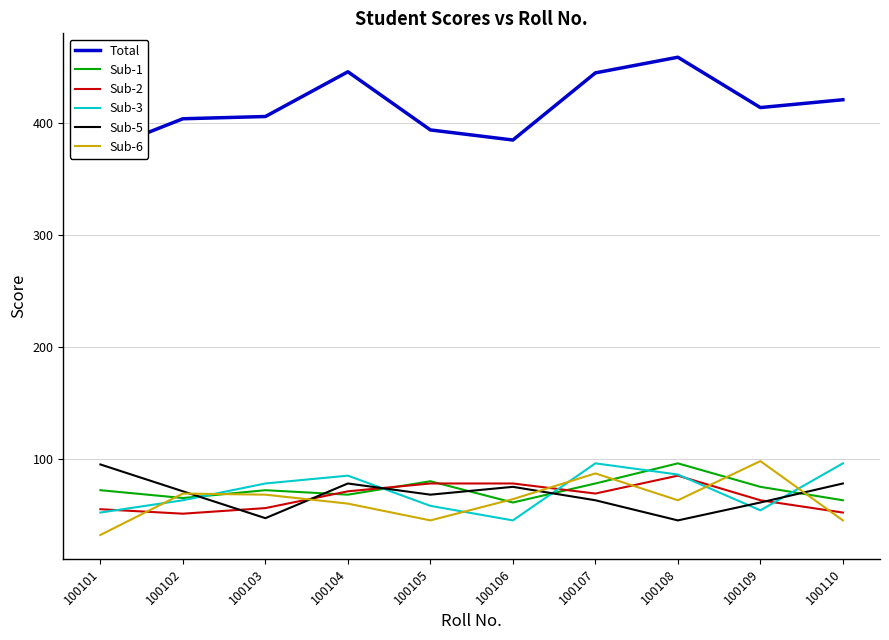

Rank the categories by Sub-6 value from highest to lowest.

100109, 100107, 100102, 100103, 100106, 100108, 100104, 100105, 100110, 100101